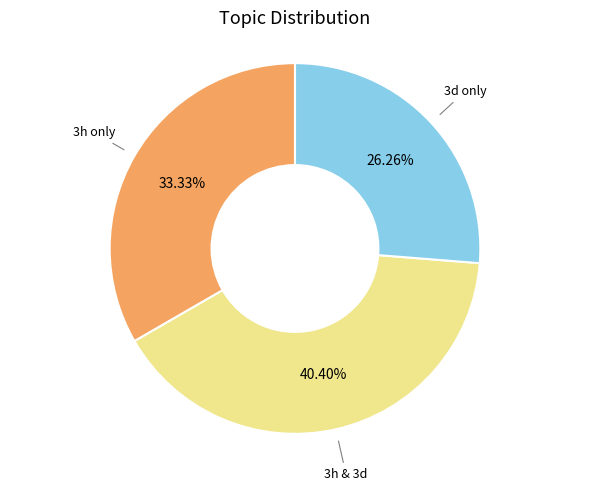

Is there any slice that represents more than half of the pie?

No